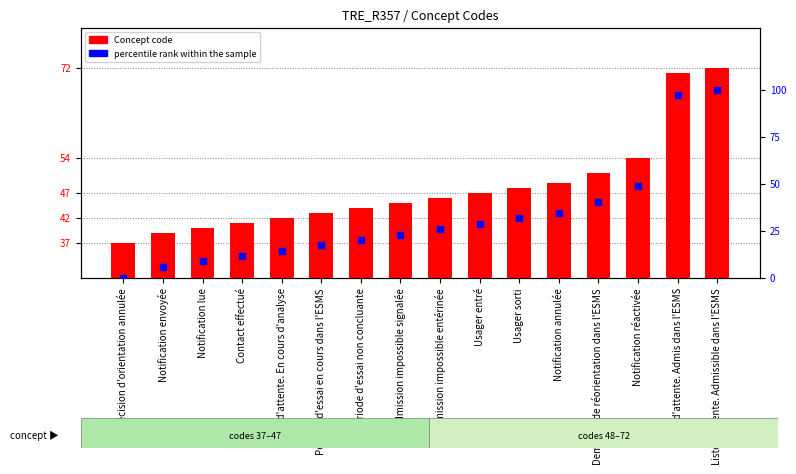

At how many categories does at least one series exceed 21?

16